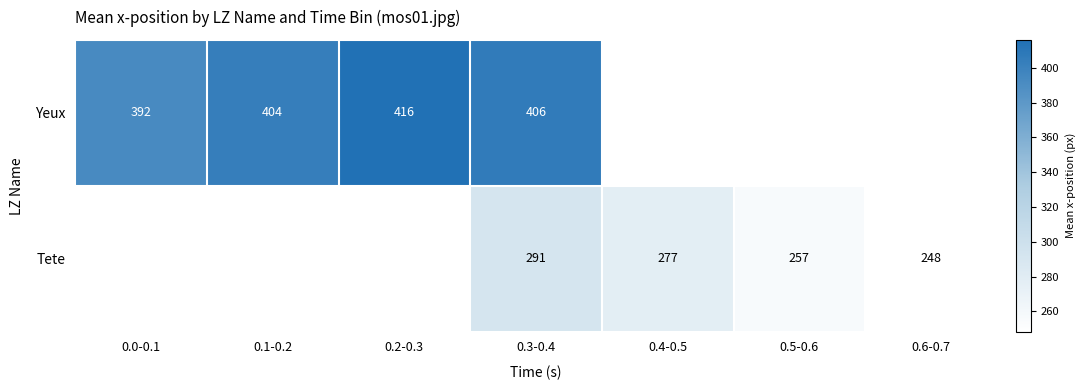

At which category does the chart reach its peak across all series?

0.2-0.3